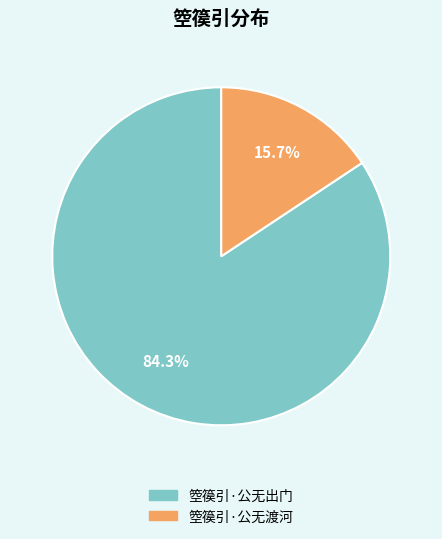

True or false: 箜篌引·公无出门 accounts for 84% of the total.

True